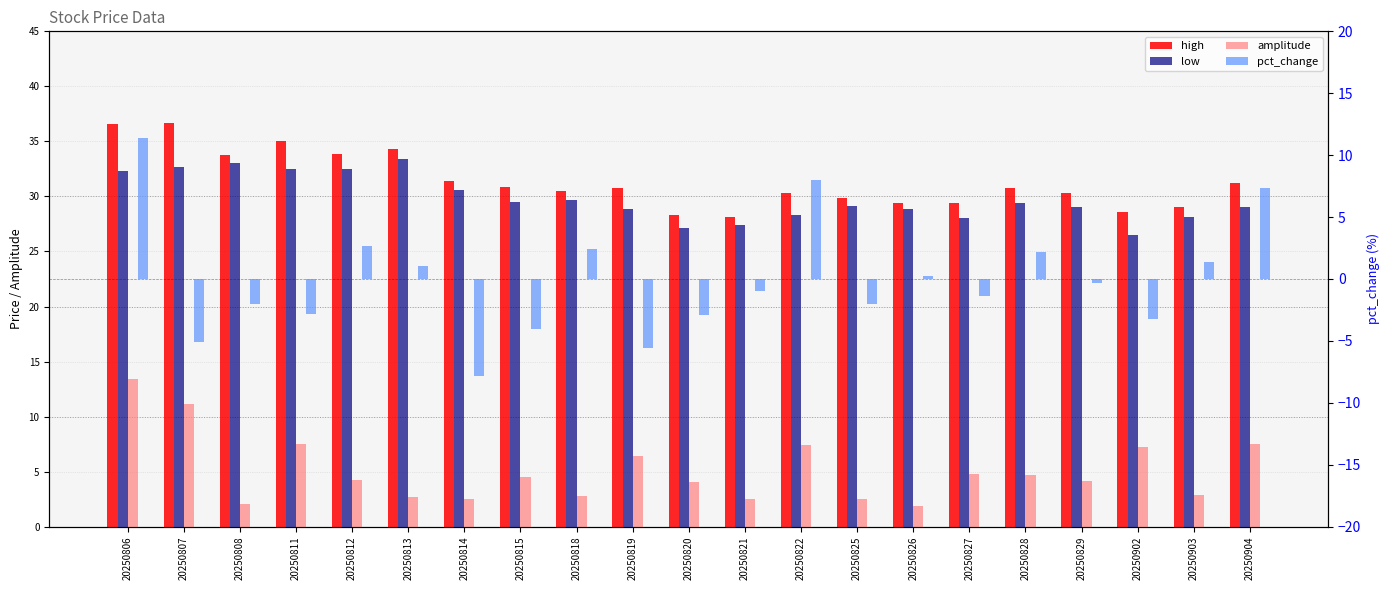

How many distinct data groups are displayed?

4